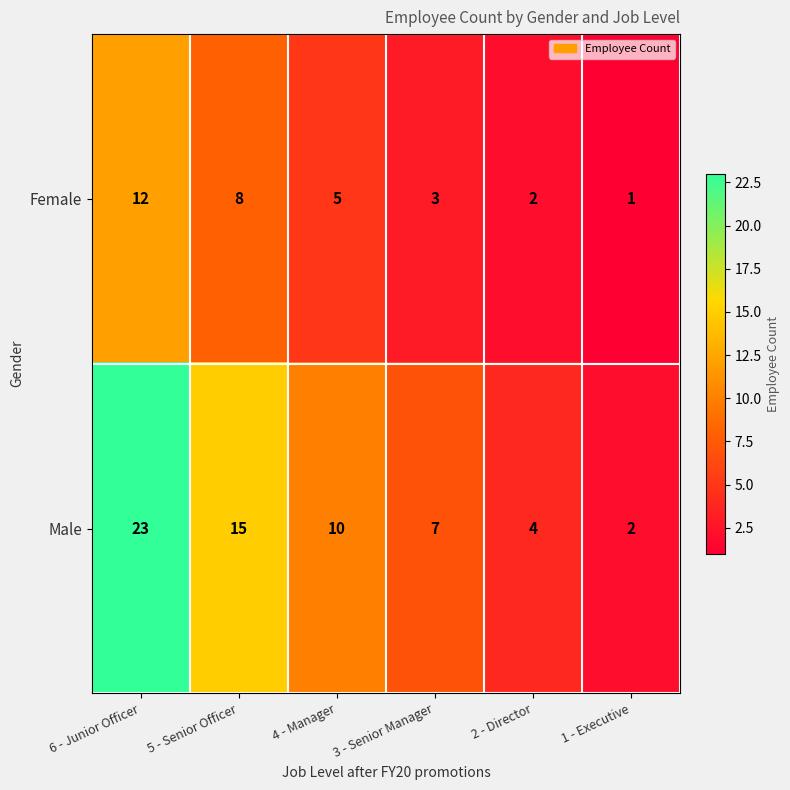

What is the smallest value displayed?

1